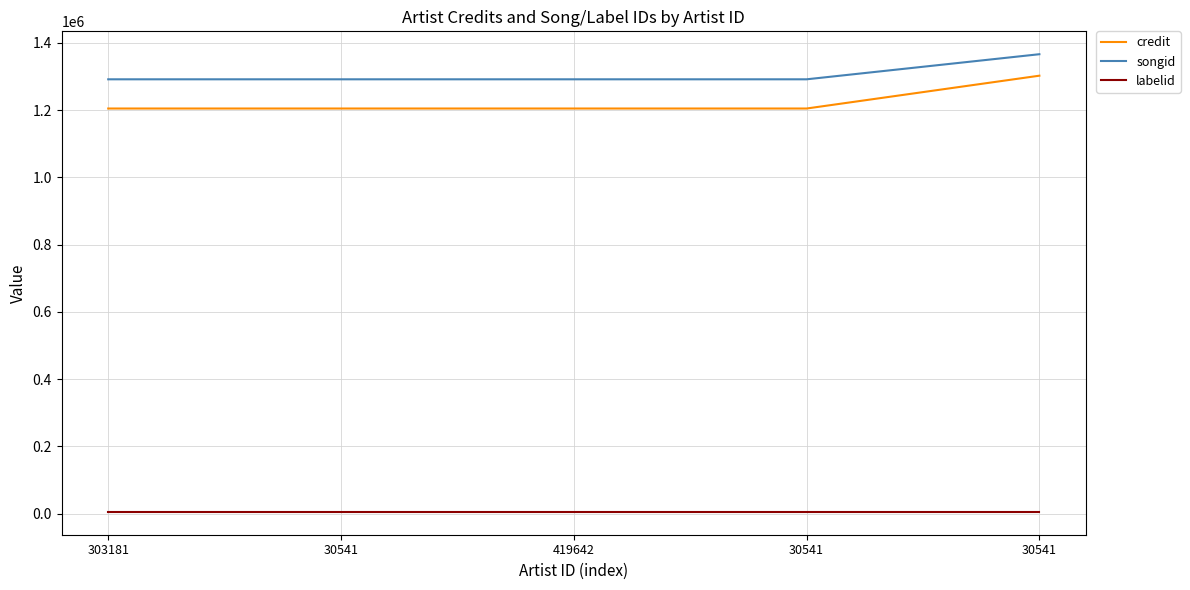

What is the minimum value for songid?

1291478